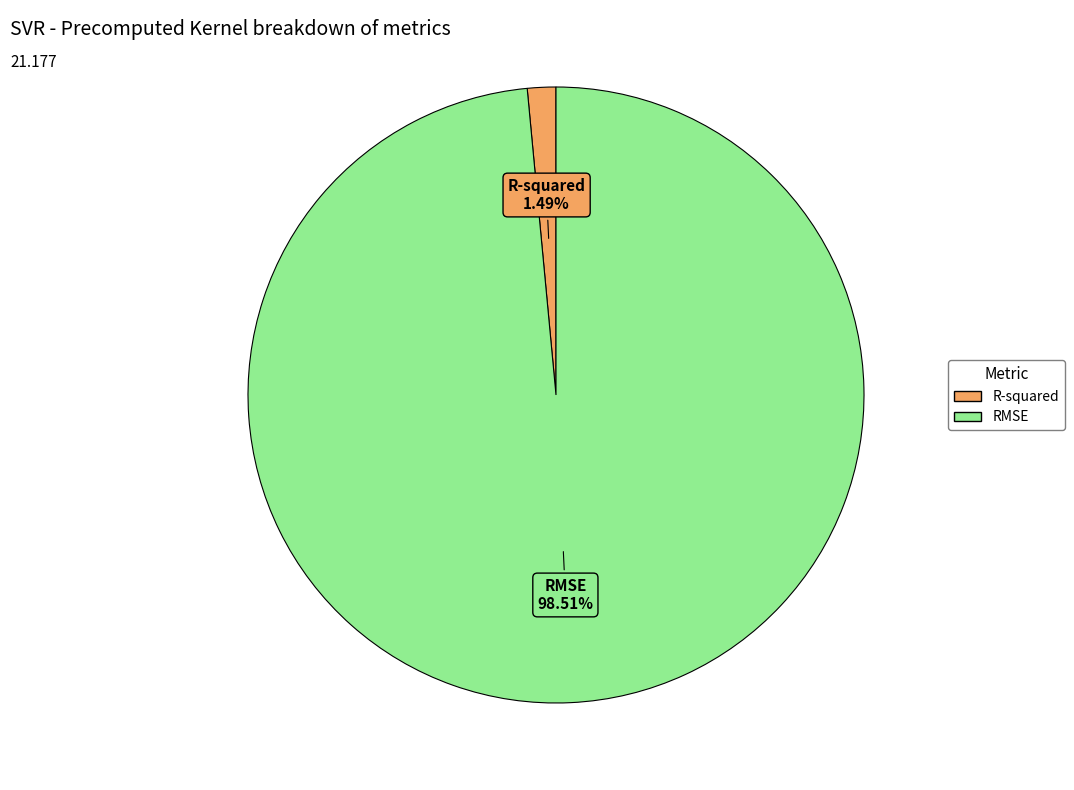

How much of the chart is everything except R-squared?

98.5%